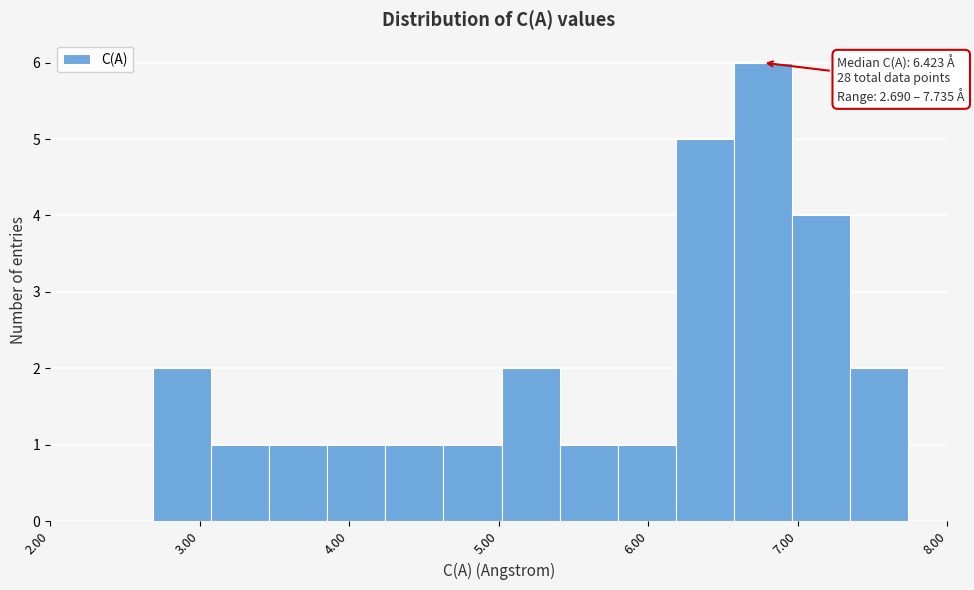

Around what value on the x-axis is the tallest bar? Give the approximate position of its centre, as read against the axis.

6.8